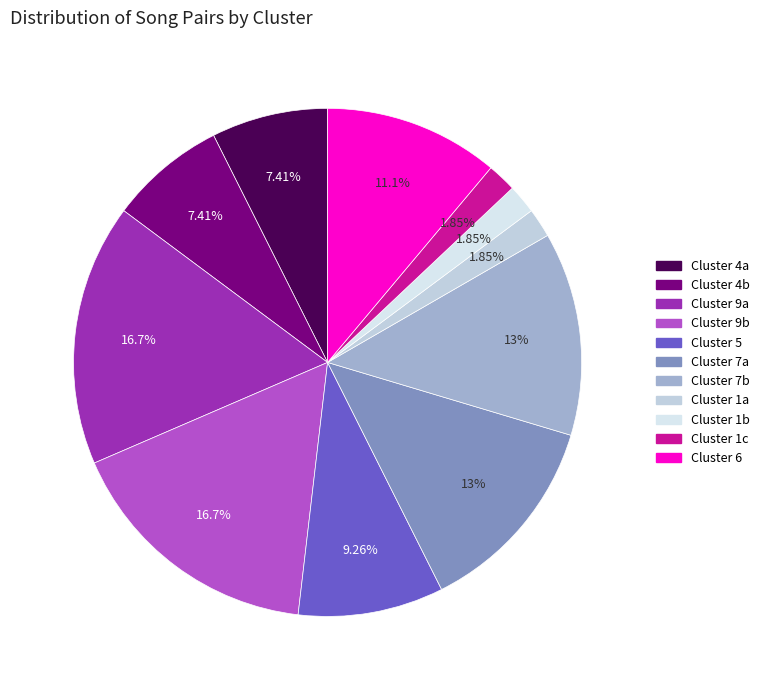

Count the number of slices in the pie.

11